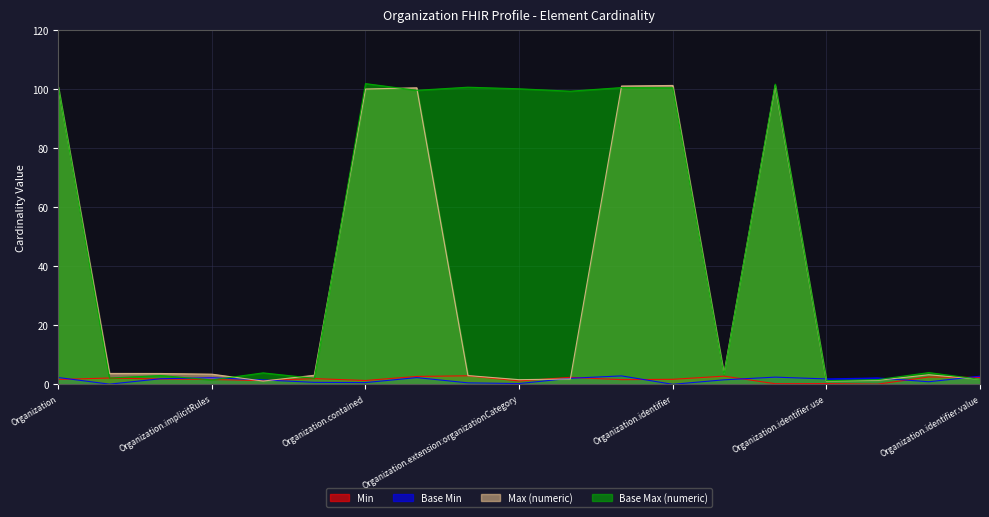

What is the sum of the Max (numeric) values at Organization.identifier.use and Organization.text?

4.2